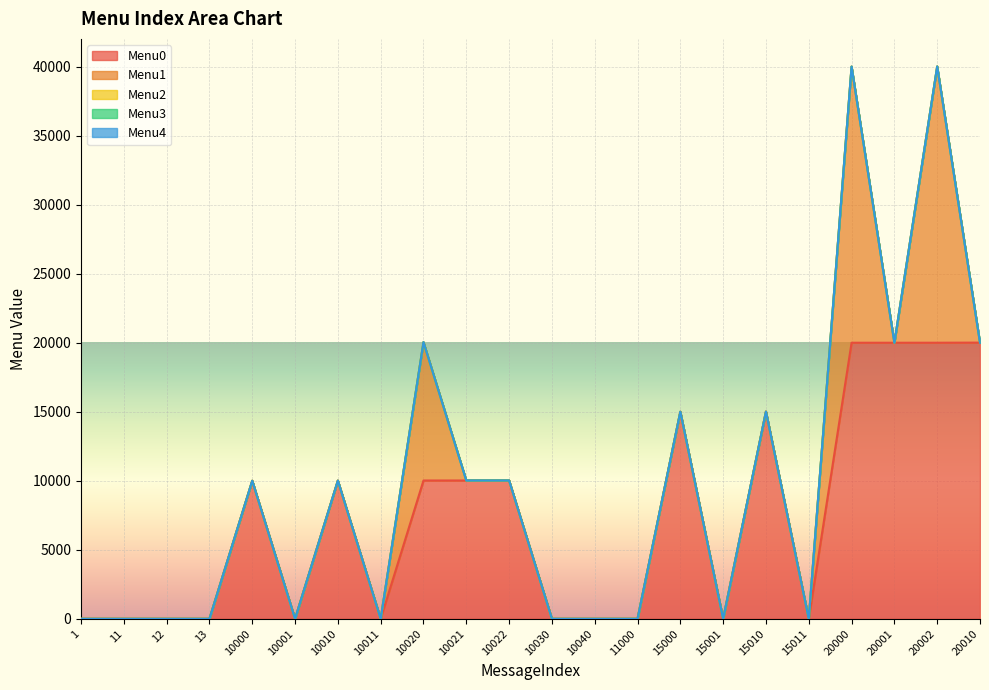

Reading left to right, transcribe all the data shown in this chart.

Menu0: 0	0	0	0	10001	0	10011	0	10021	10021	10022	0	0	0	15001	0	15011	0	20001	20001	20002	20010
Menu1: 0	0	0	0	0	0	0	0	10022	0	0	0	0	0	0	0	0	0	20002	0	20010	0
Menu2: 0	0	0	0	0	0	0	0	0	0	0	0	0	0	0	0	0	0	0	0	0	0
Menu3: 0	0	0	0	0	0	0	0	0	0	0	0	0	0	0	0	0	0	0	0	0	0
Menu4: 0	0	0	0	0	0	0	0	0	0	0	0	0	0	0	0	0	0	0	0	0	0